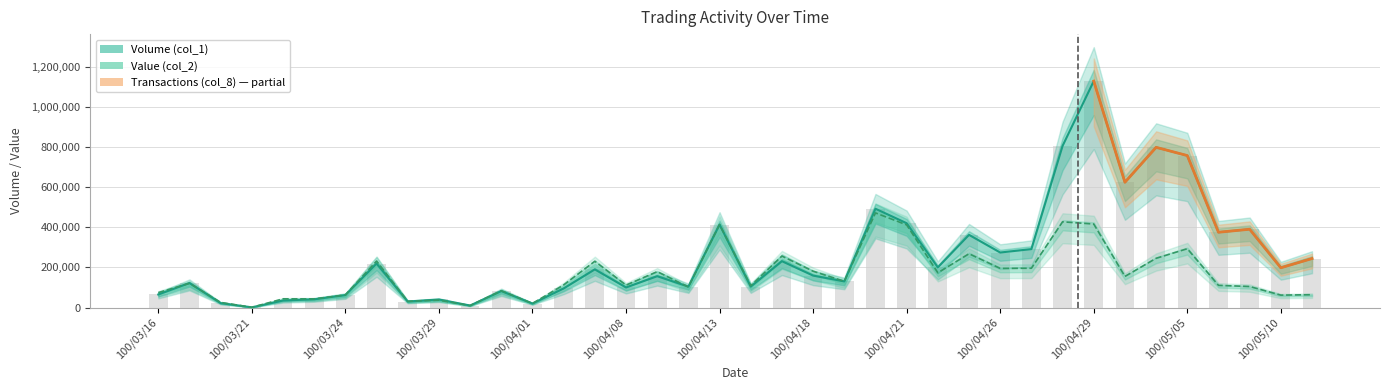

Which series has the largest total across all categories?

Volume (col_1)